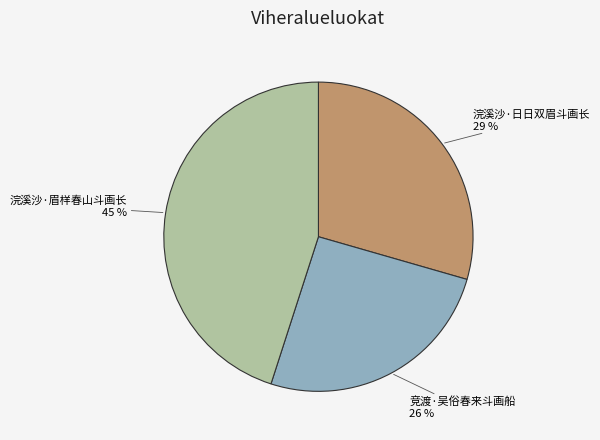

To the nearest percent, what is the combined percentage of 竞渡·吴俗春来斗画船 and 浣溪沙·眉样春山斗画长?

71%